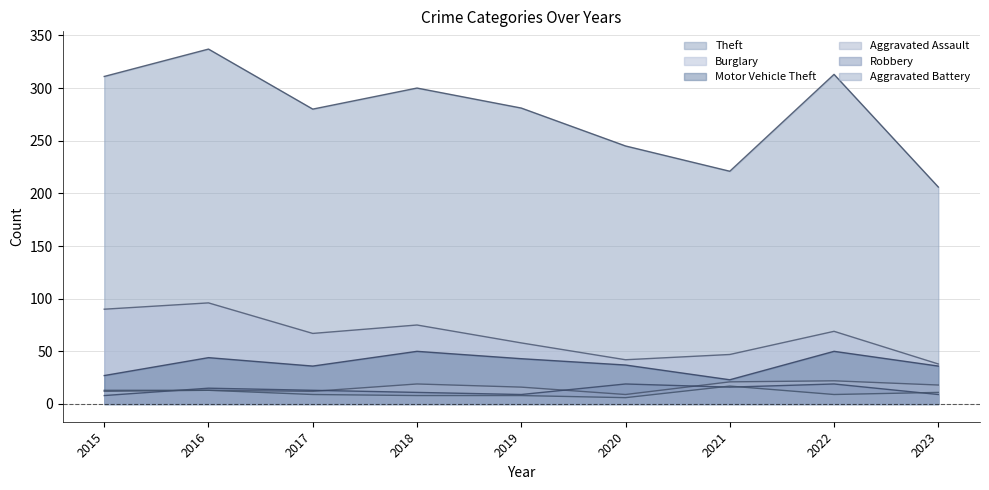

How many categories are shown in the chart?

9